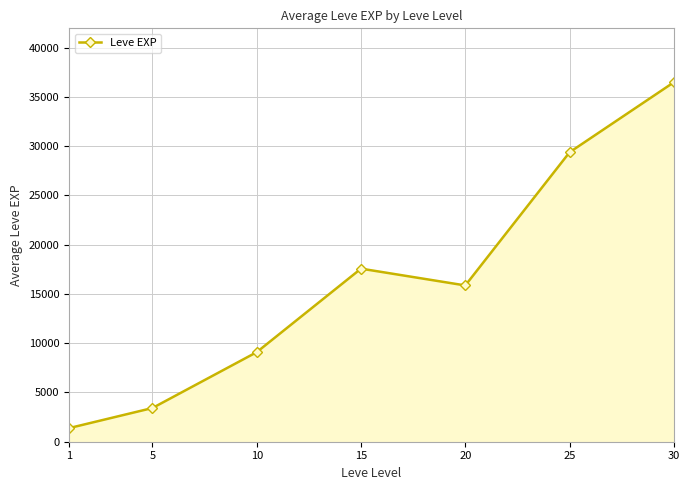

Rank the categories by value from highest to lowest.

30, 25, 15, 20, 10, 5, 1